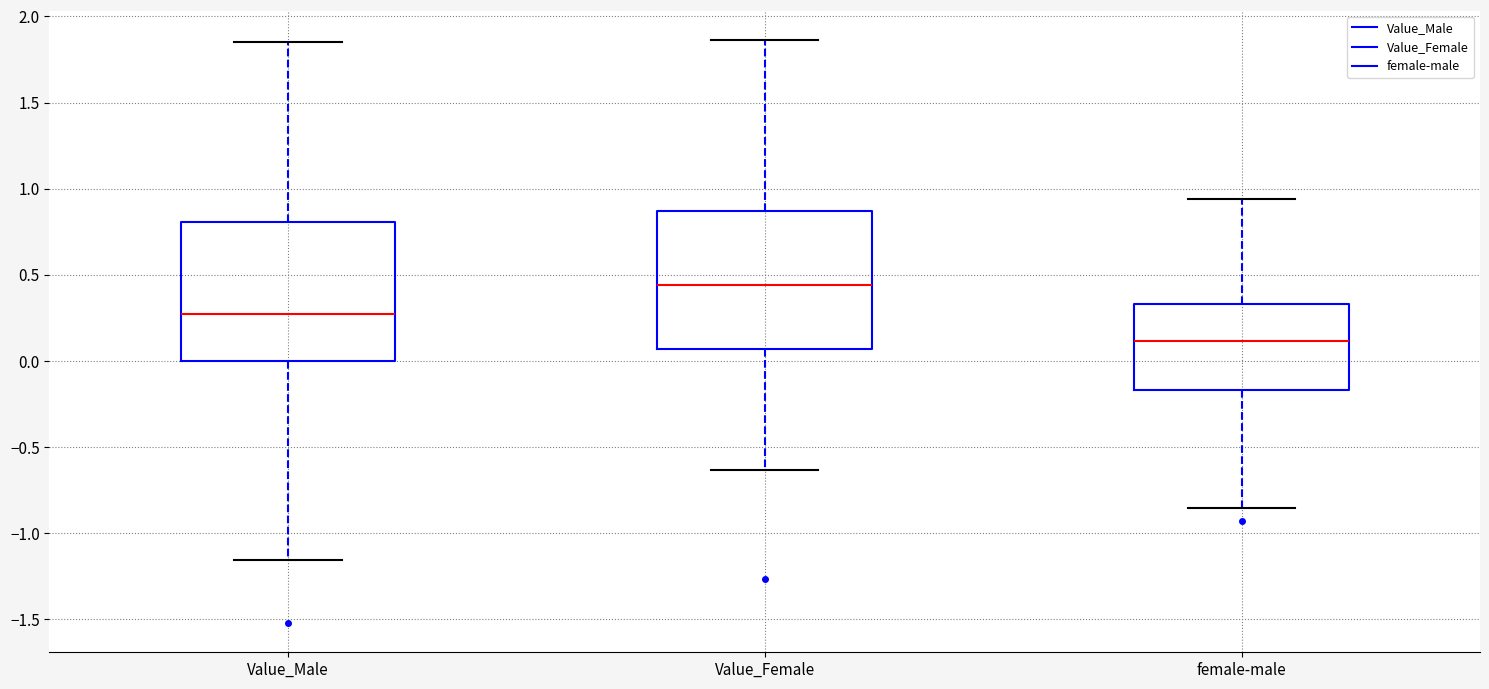

Where is the lower edge of the box for Value_Male on the y-axis? The values are not printed on the chart, so give them approximately, as read against the axis.

0.00